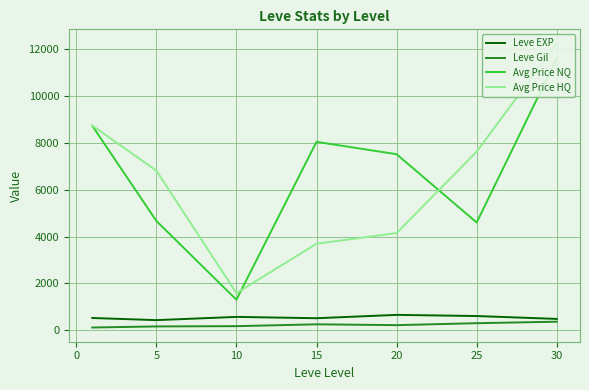

The value of Leve EXP at 5 is 428.3. True or false?

True